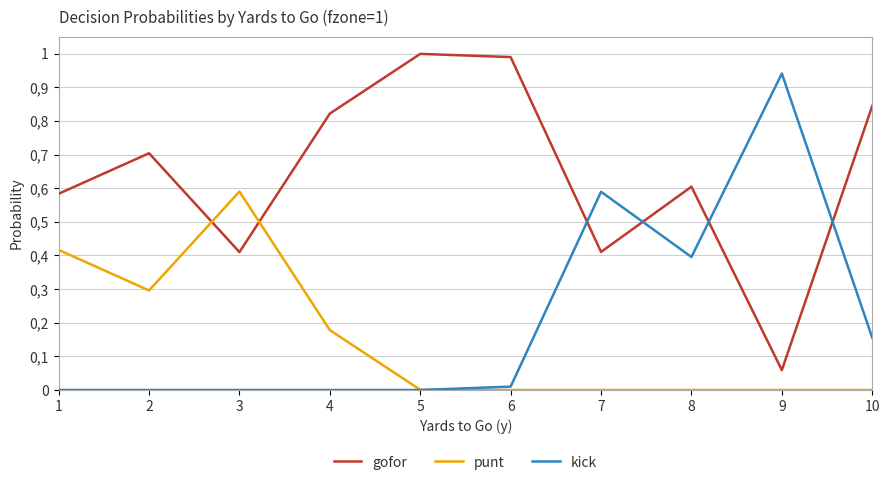

Which series has the largest range (max minus min)?

kick